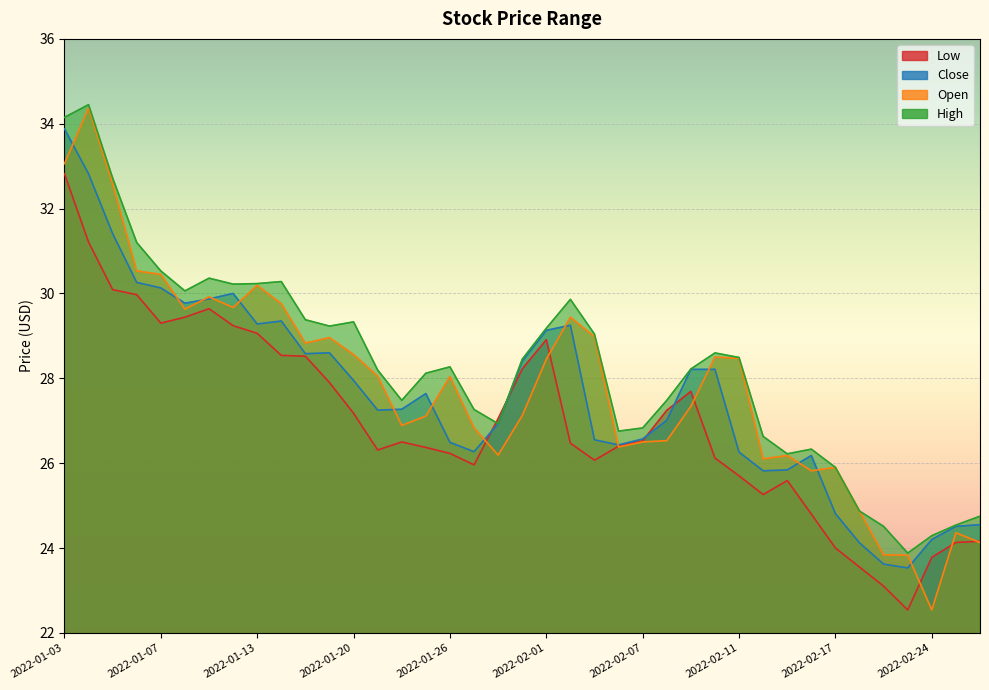

List the labels in order of Open value, smallest first.

2022-02-24, 2022-02-23, 2022-02-22, 2022-02-28, 2022-02-25, 2022-02-18, 2022-02-16, 2022-02-17, 2022-02-14, 2022-02-15, 2022-01-28, 2022-02-04, 2022-02-07, 2022-02-08, 2022-01-27, 2022-01-24, 2022-01-25, 2022-01-31, 2022-02-09, 2022-01-26, 2022-01-21, 2022-02-01, 2022-02-11, 2022-02-10, 2022-01-20, 2022-01-18, 2022-01-19, 2022-02-03, 2022-02-02, 2022-01-10, 2022-01-12, 2022-01-14, 2022-01-11, 2022-01-13, 2022-01-07, 2022-01-06, 2022-01-05, 2022-01-03, 2022-01-04